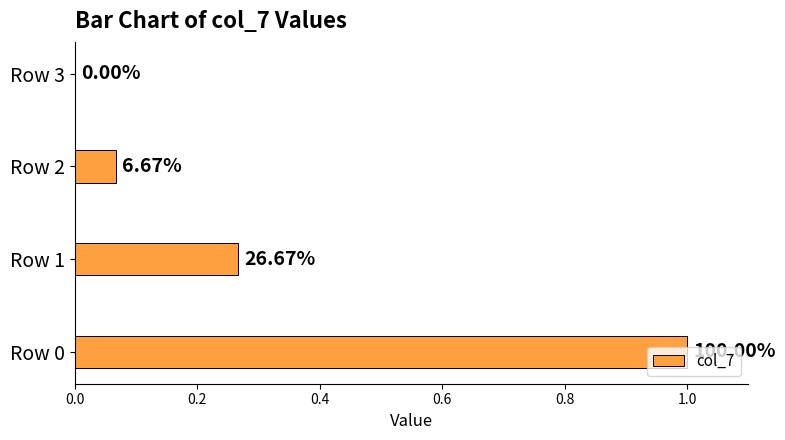

Are the bars horizontal?

Yes